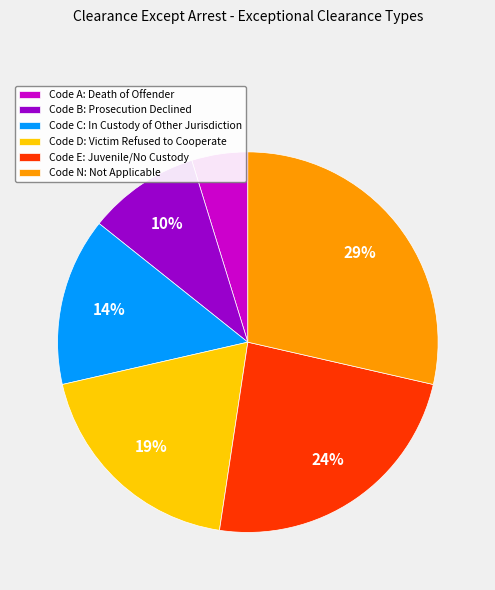

What percentage is the Code N: Not Applicable slice, to the nearest percent?

29%